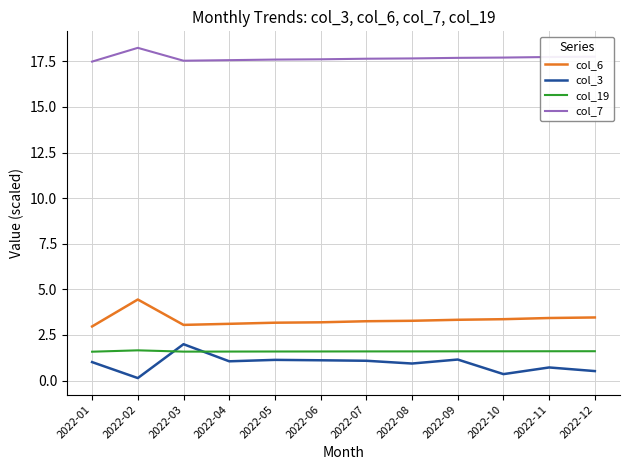

The col_7 series shows 9.0 at 2022-03. True or false?

False